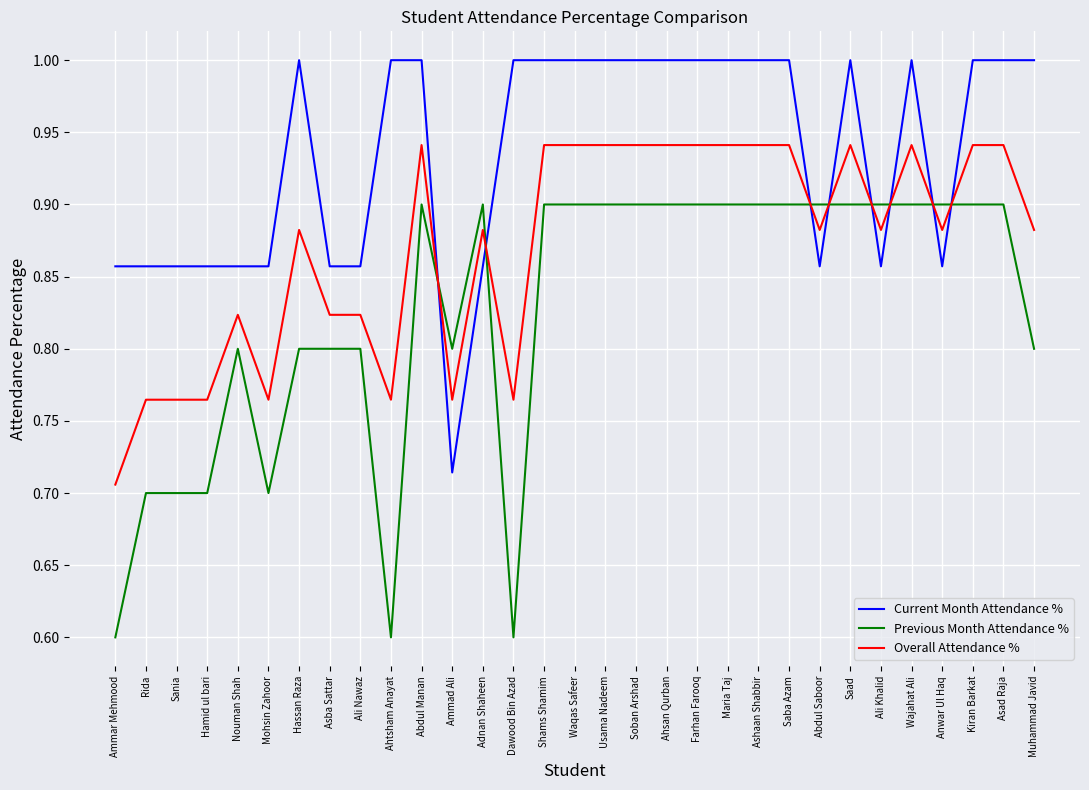

Which series has the largest range (max minus min)?

Previous Month Attendance %